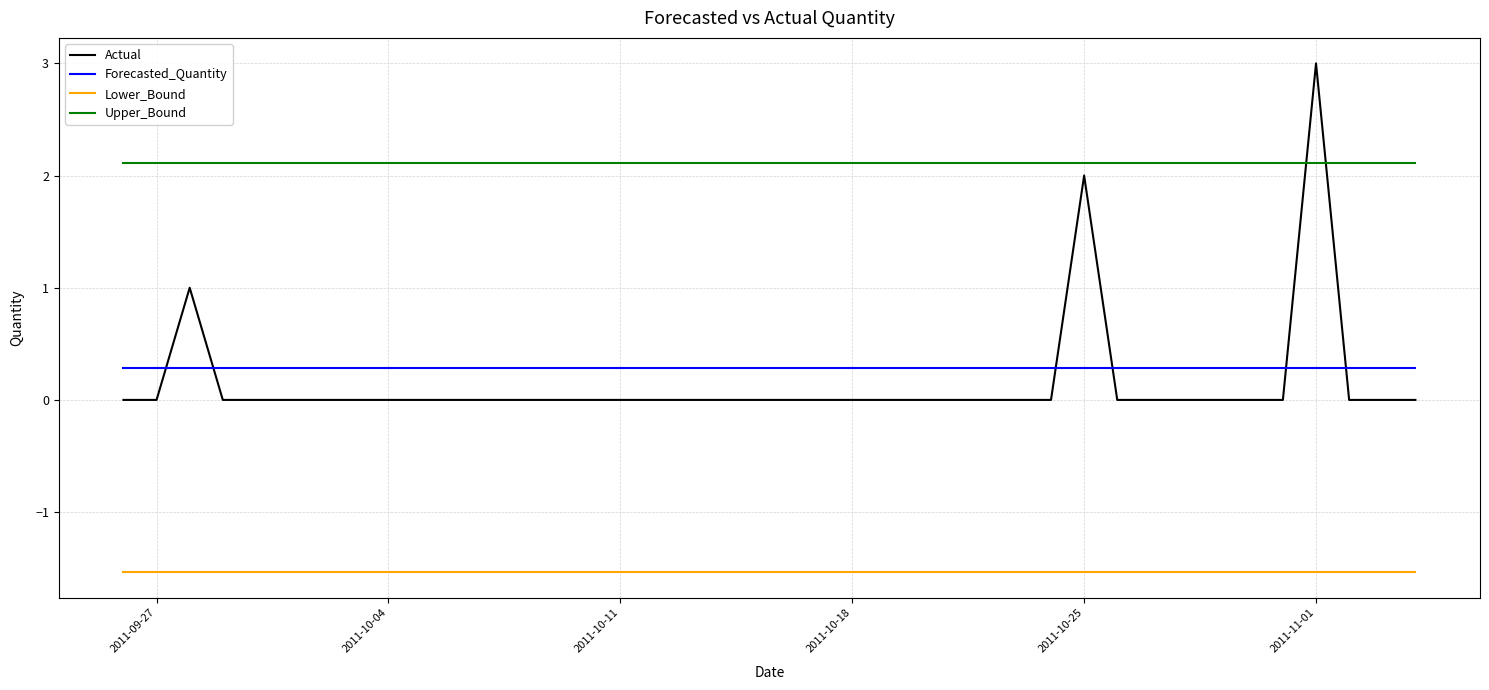

What is the greatest value displayed?

3.0